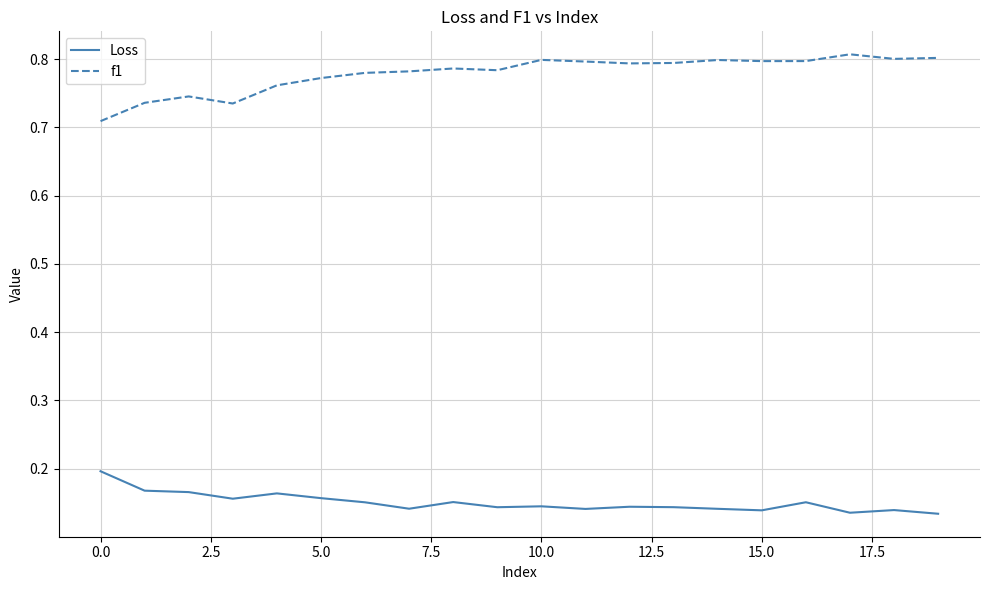

True or false: f1 and Loss intersect in this chart.

False